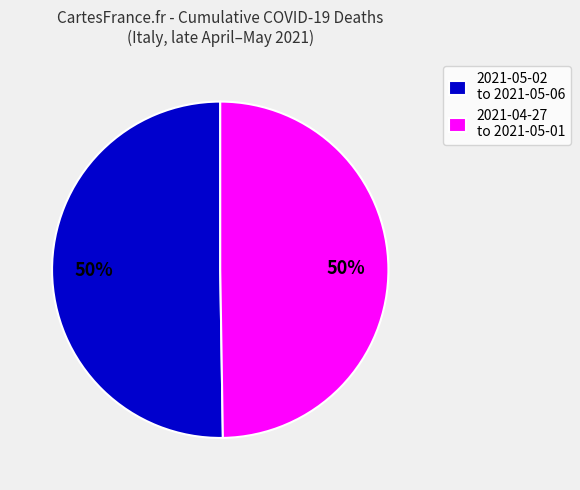

The 2021-04-27 to 2021-05-01 slice represents 50% of the pie. True or false?

True